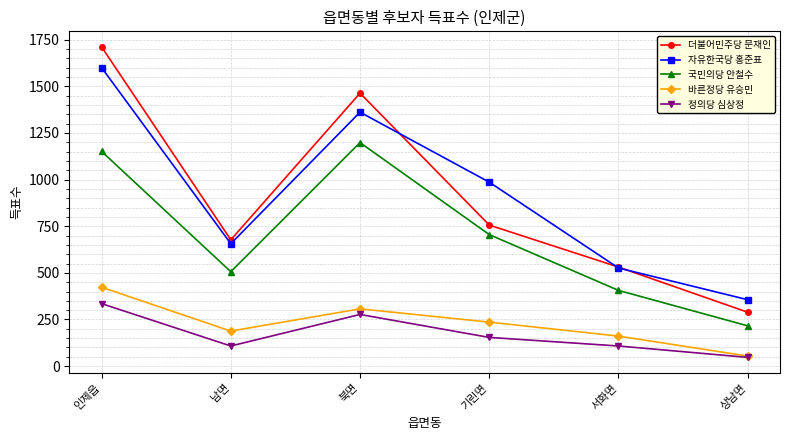

At which category is the sum across all series the highest?

인제읍